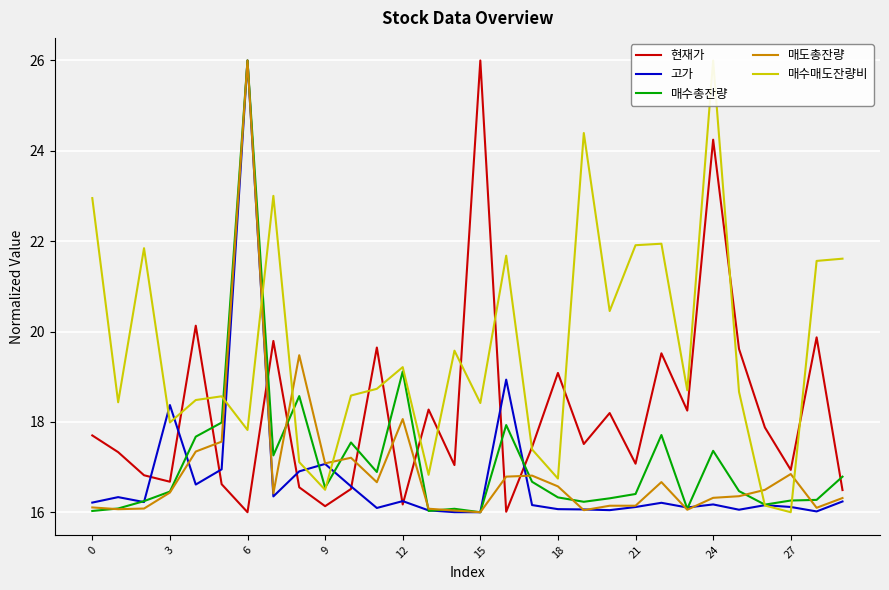

At which category does 매수총잔량 reach its first local peak?

6